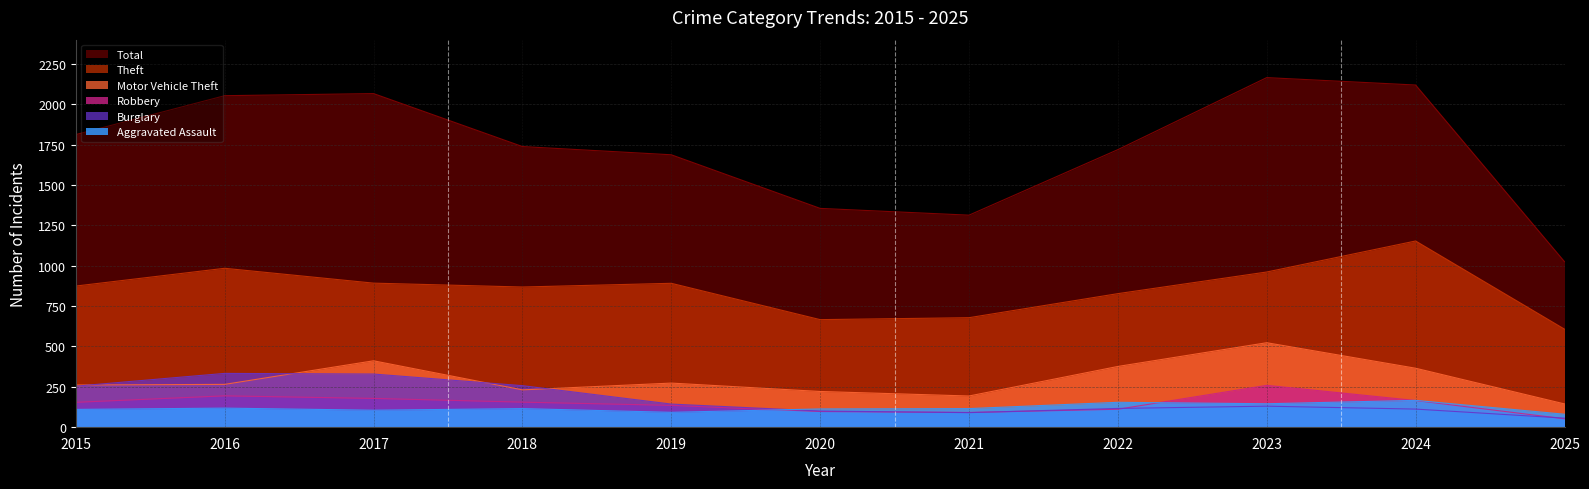

What is the difference between the Total values at 2018 and 2025?

713